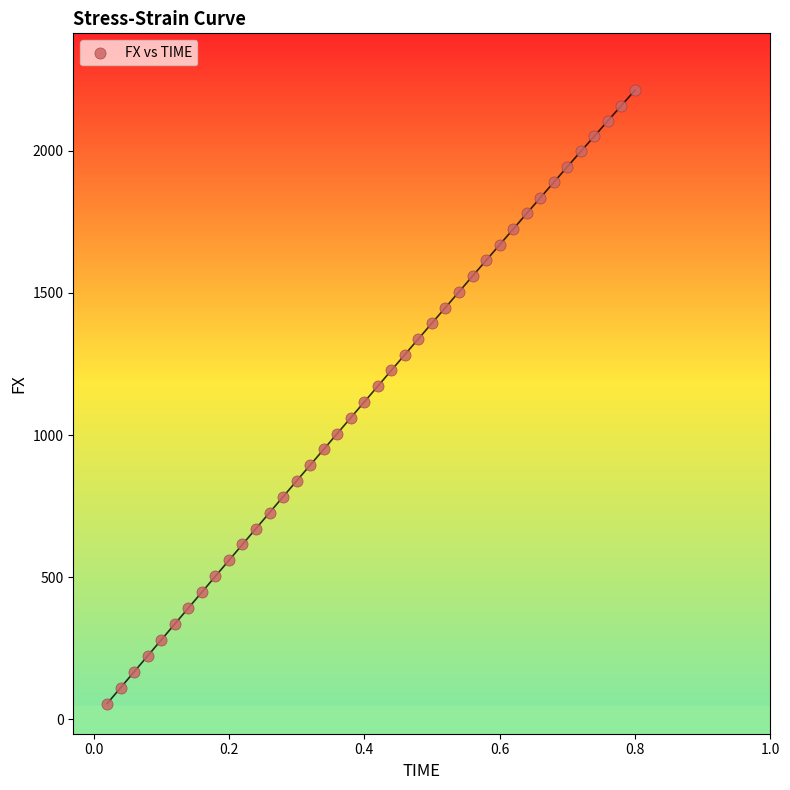

What is the range of X values (max minus min)?

0.8